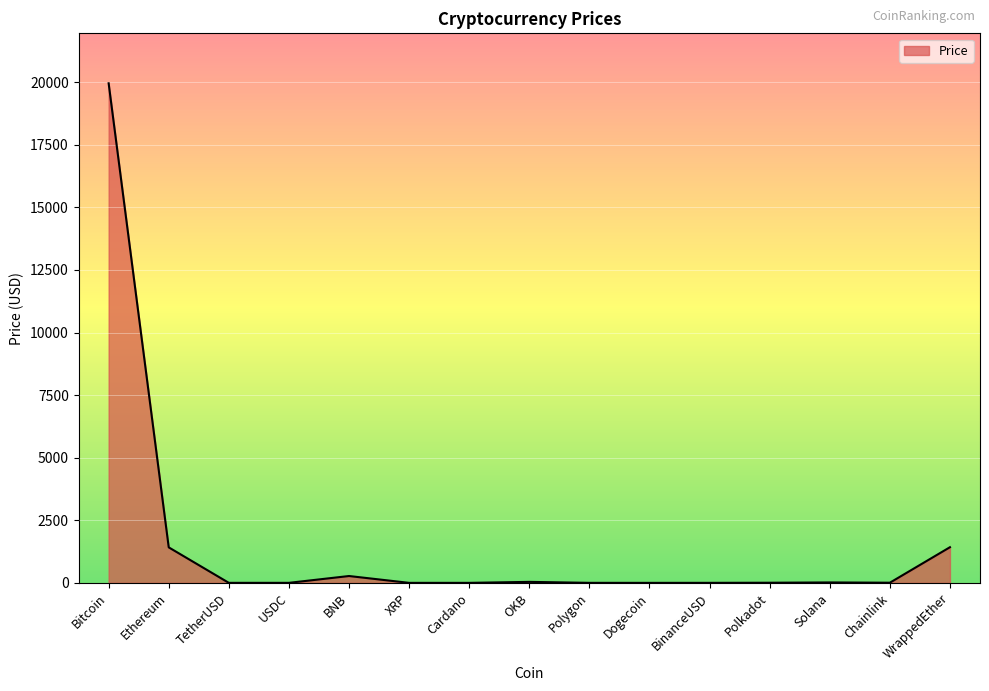

The chart shows a value of 645.7 at Ethereum. True or false?

False